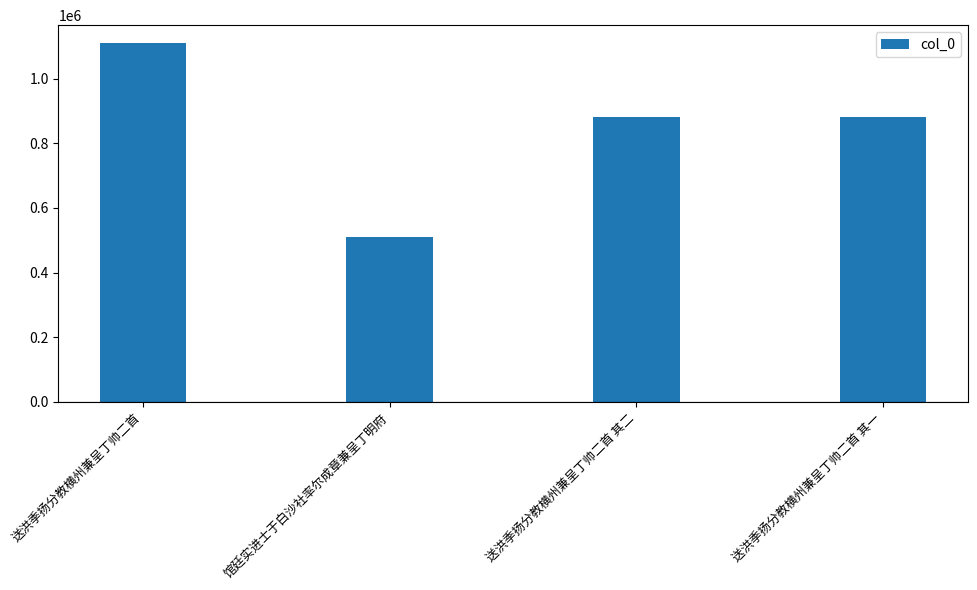

Which has a higher value, 送洪季扬分教横州兼呈丁帅二首 其一 or 送洪季扬分教横州兼呈丁帅二首?

送洪季扬分教横州兼呈丁帅二首